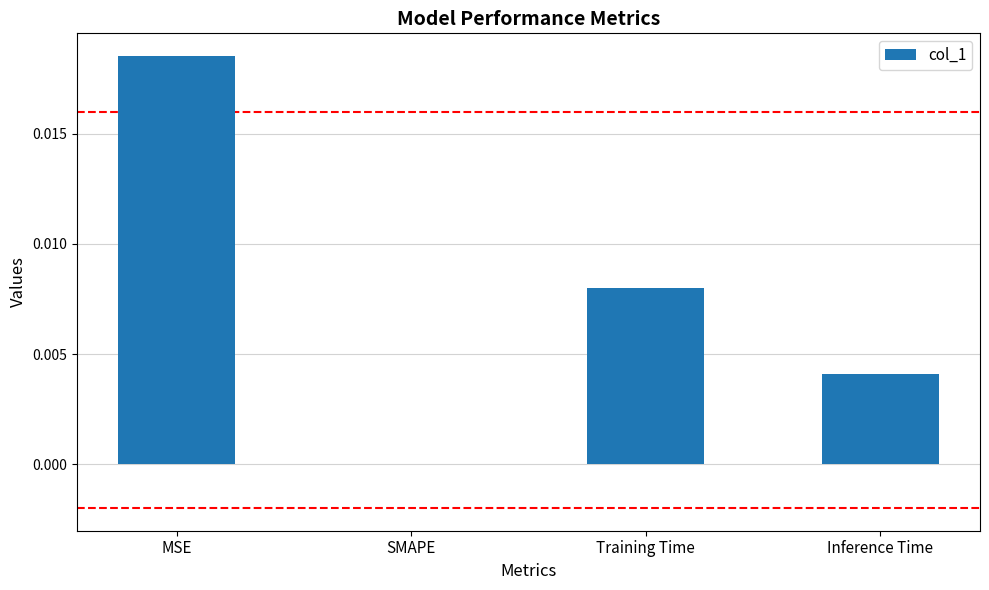

The value at Training Time is 0.0. True or false?

True